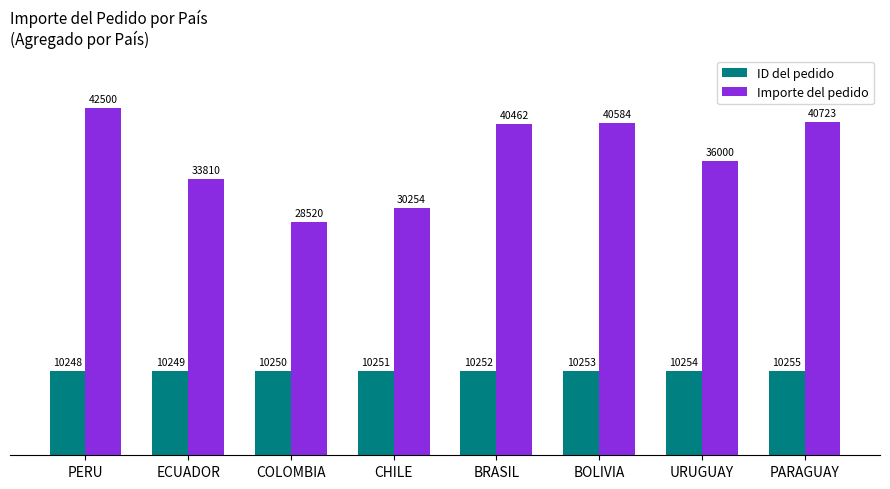

Rank the series by their average value, from lowest to highest.

ID del pedido, Importe del pedido